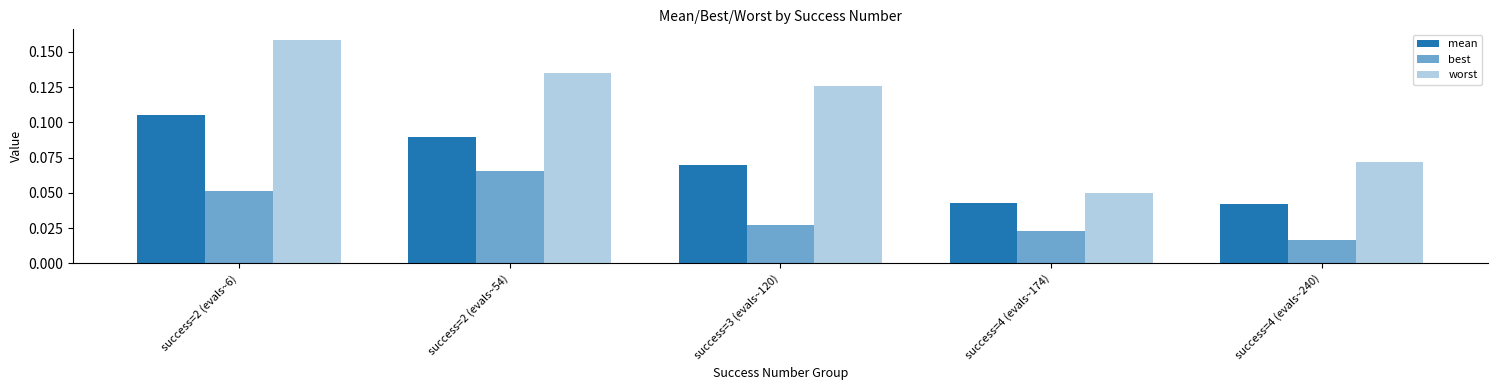

Reading left to right, list all the values displayed in this chart.

mean: success=2 (evals~6)=0.1	success=2 (evals~54)=0.1	success=3 (evals~120)=0.1	success=4 (evals~174)=0.0	success=4 (evals~240)=0.0
best: success=2 (evals~6)=0.1	success=2 (evals~54)=0.1	success=3 (evals~120)=0.0	success=4 (evals~174)=0.0	success=4 (evals~240)=0.0
worst: success=2 (evals~6)=0.2	success=2 (evals~54)=0.1	success=3 (evals~120)=0.1	success=4 (evals~174)=0.1	success=4 (evals~240)=0.1